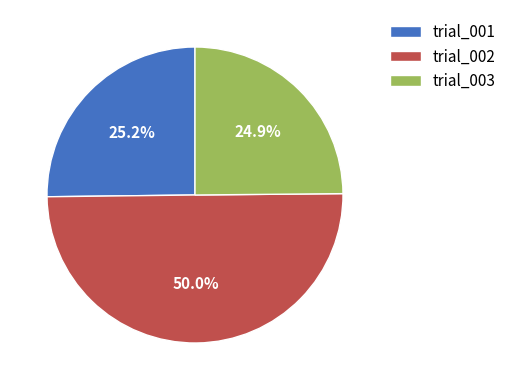

Count the number of slices in the pie.

3